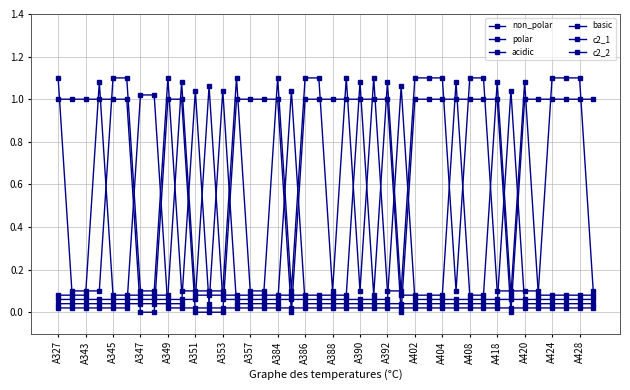

Reading left to right, extract all data points from this chart.

non_polar: 1.0	1.0	1.0	1.0	1.0	1.0	0.0	0.0	1.0	1.0	0.0	0.0	0.0	1.0	1.0	1.0	1.0	0.0	1.0	1.0	1.0	1.0	1.0	1.0	1.0	0.0	1.0	1.0	1.0	1.0	1.0	1.0	1.0	0.0	1.0	1.0	1.0	1.0	1.0	1.0
polar: 0.0	0.0	0.0	0.0	0.0	0.0	1.0	1.0	0.0	0.0	0.0	0.0	0.0	0.0	0.0	0.0	0.0	0.0	0.0	0.0	0.0	0.0	0.0	0.0	0.0	0.0	0.0	0.0	0.0	0.0	0.0	0.0	0.0	0.0	0.0	0.0	0.0	0.0	0.0	0.0
acidic: 0.0	0.0	0.0	0.0	0.0	0.0	0.0	0.0	0.0	0.0	1.0	0.0	1.0	0.0	0.0	0.0	0.0	1.0	0.0	0.0	0.0	0.0	0.0	0.0	0.0	0.0	0.0	0.0	0.0	0.0	0.0	0.0	0.0	1.0	0.0	0.0	0.0	0.0	0.0	0.0
basic: 0.1	0.1	0.1	0.1	0.1	0.1	0.1	0.1	0.1	0.1	0.1	1.1	0.1	0.1	0.1	0.1	0.1	0.1	0.1	0.1	0.1	0.1	0.1	0.1	0.1	1.1	0.1	0.1	0.1	0.1	0.1	0.1	0.1	0.1	0.1	0.1	0.1	0.1	0.1	0.1
c2_1: 0.1	0.1	0.1	1.1	0.1	0.1	0.1	0.1	0.1	1.1	0.1	0.1	0.1	0.1	0.1	0.1	0.1	0.1	0.1	0.1	0.1	0.1	1.1	0.1	1.1	0.1	0.1	0.1	0.1	1.1	0.1	0.1	1.1	0.1	1.1	0.1	0.1	0.1	0.1	0.1
c2_2: 1.1	0.1	0.1	0.1	1.1	1.1	0.1	0.1	1.1	0.1	0.1	0.1	0.1	1.1	0.1	0.1	1.1	0.1	1.1	1.1	0.1	1.1	0.1	1.1	0.1	0.1	1.1	1.1	1.1	0.1	1.1	1.1	0.1	0.1	0.1	0.1	1.1	1.1	1.1	0.1